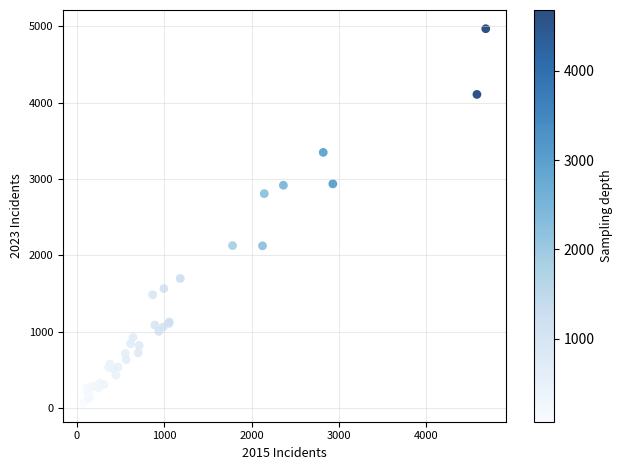

What Y value in the scatter plot is closest to 2517?

2808